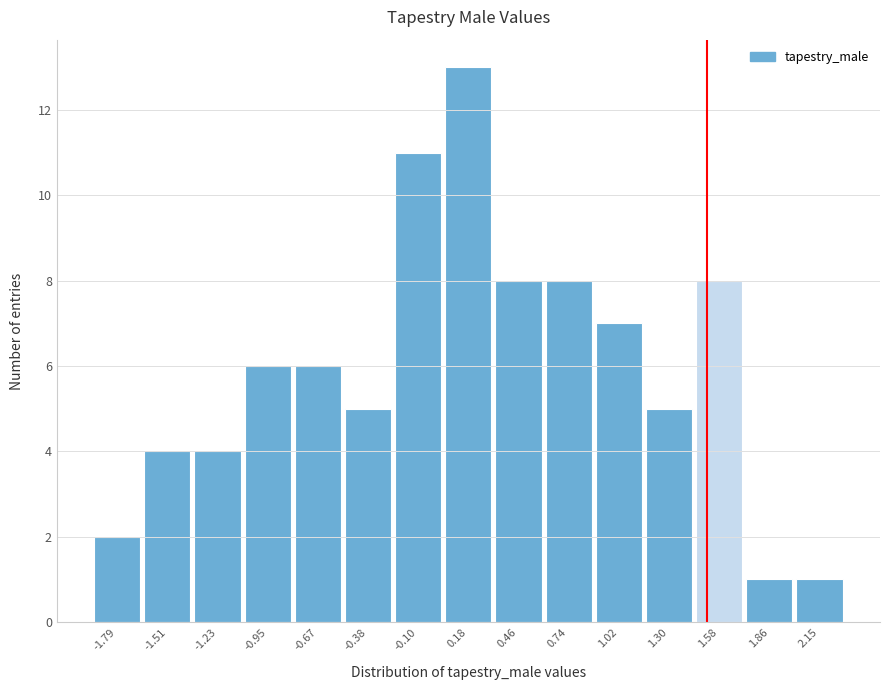

Reading left to right, list every bar in this chart as the range it spans on the x-axis followed by its height. Neither the bar edges nor the heights are printed on the chart, so give them approximately, as read against the axes.

-1.95 to -1.65: 2
-1.65 to -1.35: 4
-1.35 to -1.10: 4
-1.10 to -0.80: 6
-0.80 to -0.50: 6
-0.50 to -0.25: 5
-0.25 to 0.05: 11
0.05 to 0.30: 13
0.30 to 0.60: 8
0.60 to 0.90: 8
0.90 to 1.15: 7
1.15 to 1.45: 5
1.45 to 1.70: 8
1.70 to 2.00: 1
2.00 to 2.30: 1